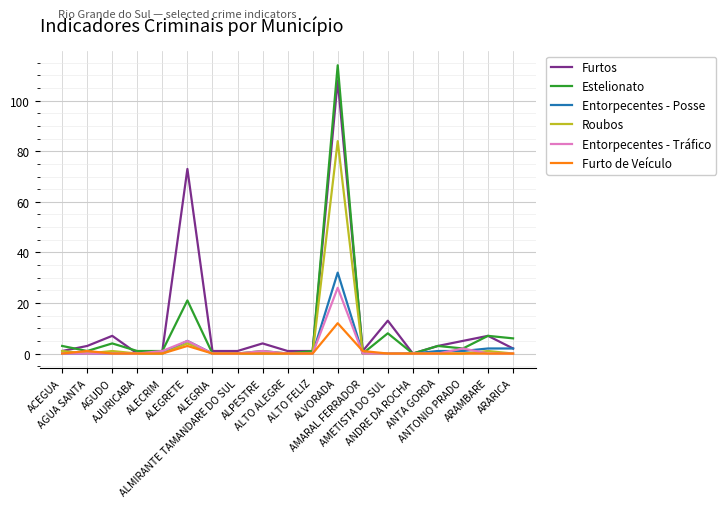

What is the sum of all Roubos values?

91